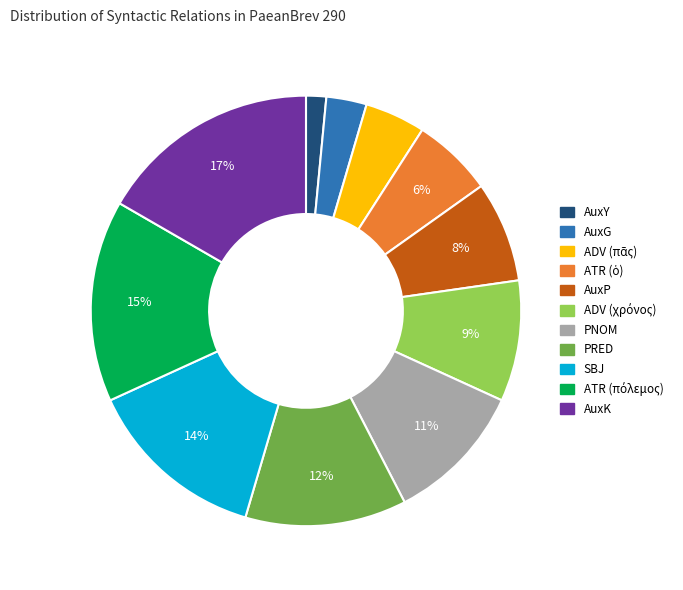

Do AuxP and AuxK together represent more than half of the pie?

No